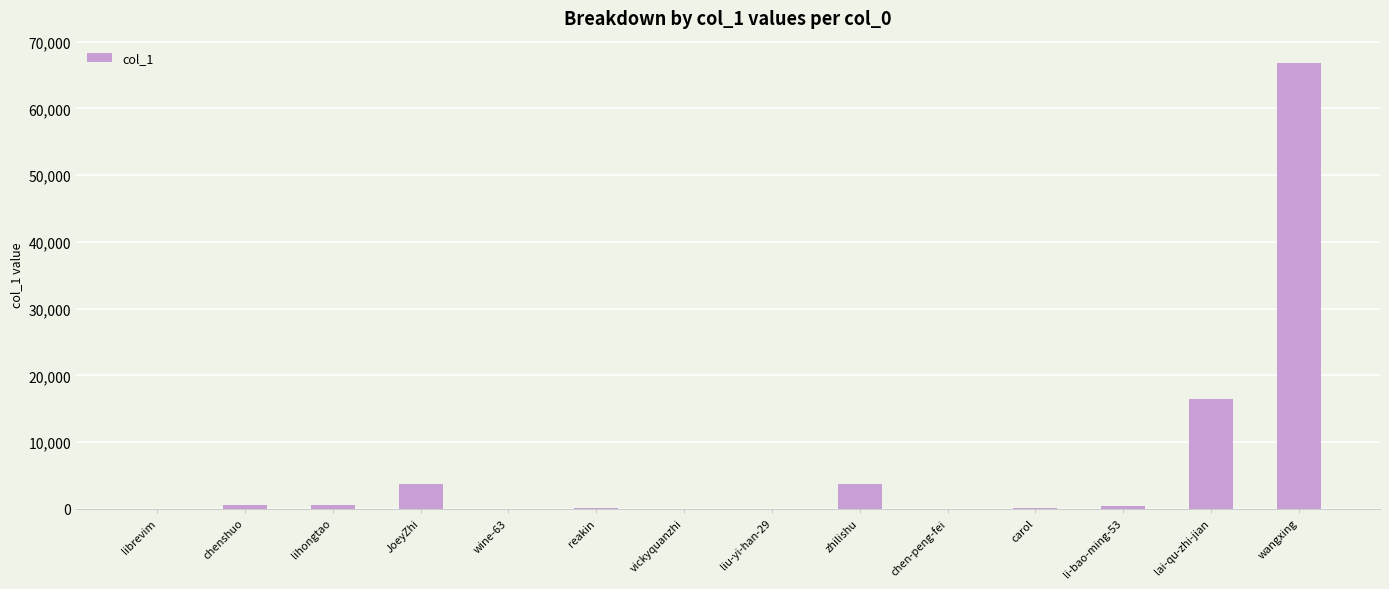

What is the average value?

6609